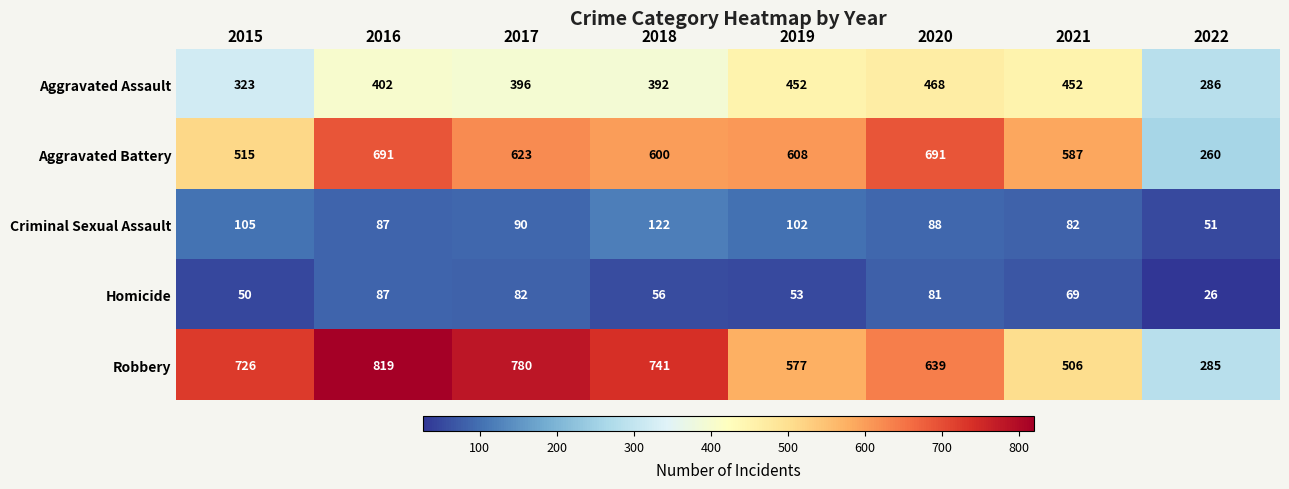

At how many categories does at least one series exceed 745?

2